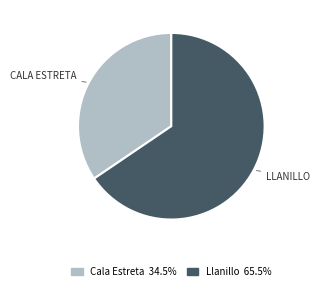

Approximately how many times larger is the value at Cala Estreta compared to Llanillo?

0.5